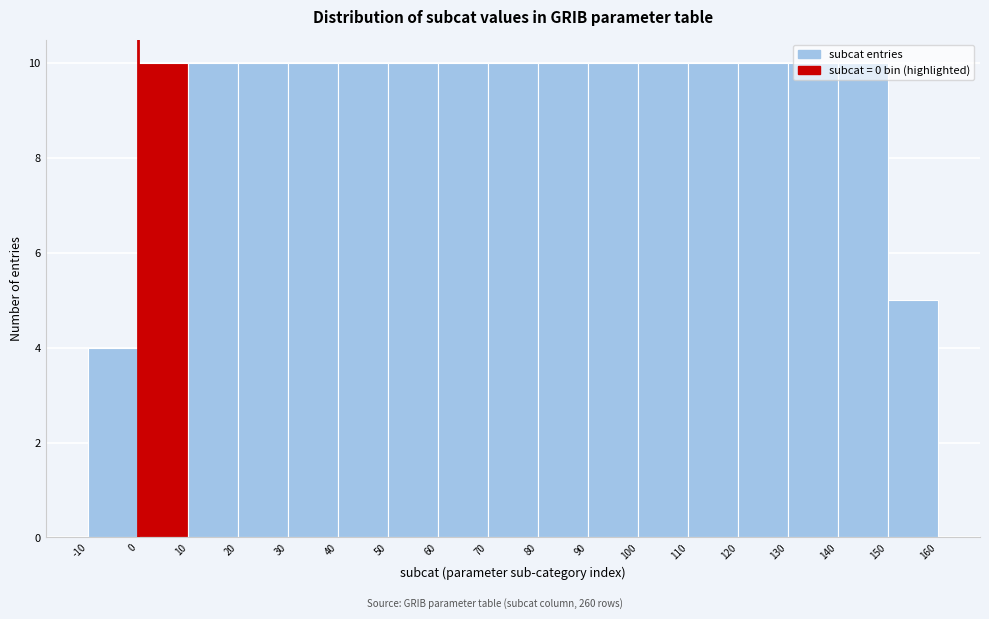

Reading left to right, list every bar in this chart as the range it spans on the x-axis followed by its height. The values are not printed on the chart, so give them approximately, as read against the axis.

-10 to 0: 4
0 to 10: 10
10 to 20: 10
20 to 30: 10
30 to 40: 10
40 to 50: 10
50 to 60: 10
60 to 70: 10
70 to 80: 10
80 to 90: 10
90 to 100: 10
100 to 110: 10
110 to 120: 10
120 to 130: 10
130 to 140: 10
140 to 150: 10
150 to 160: 5